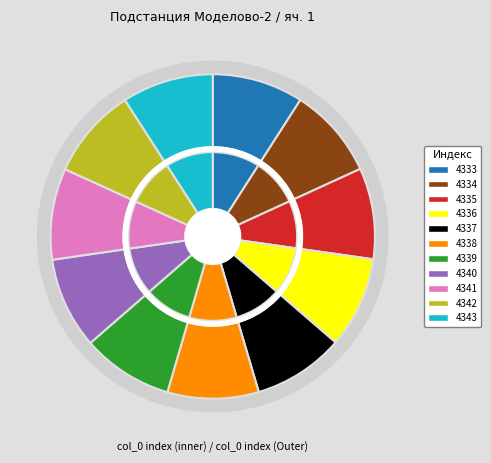

Count the number of slices in the pie.

11